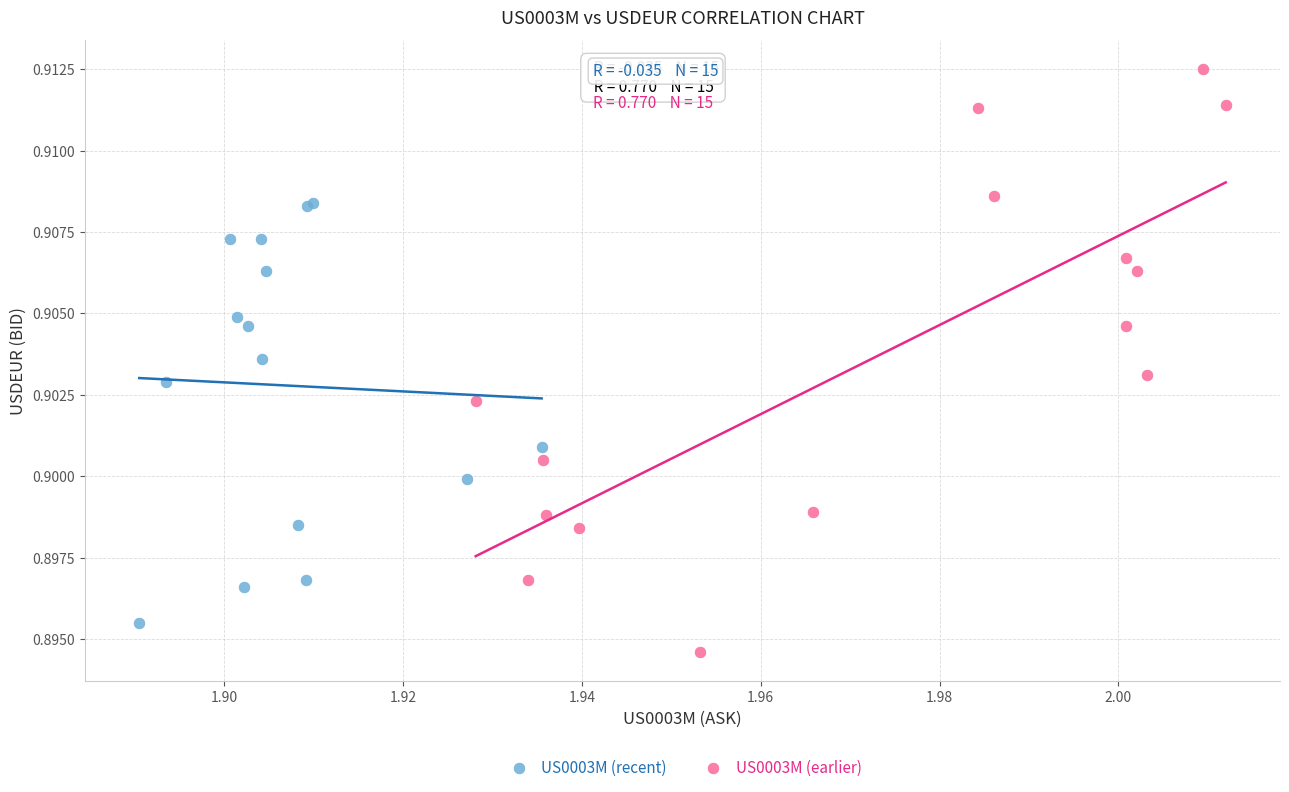

Which series has the largest Y range (max minus min)?

US0003M (earlier)